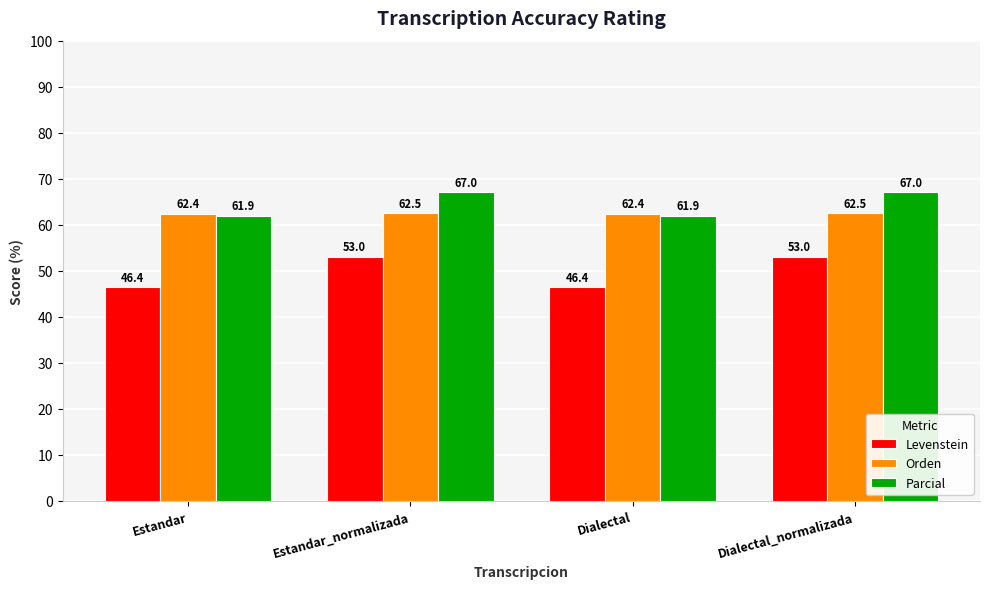

What position from the right is Dialectal?

2